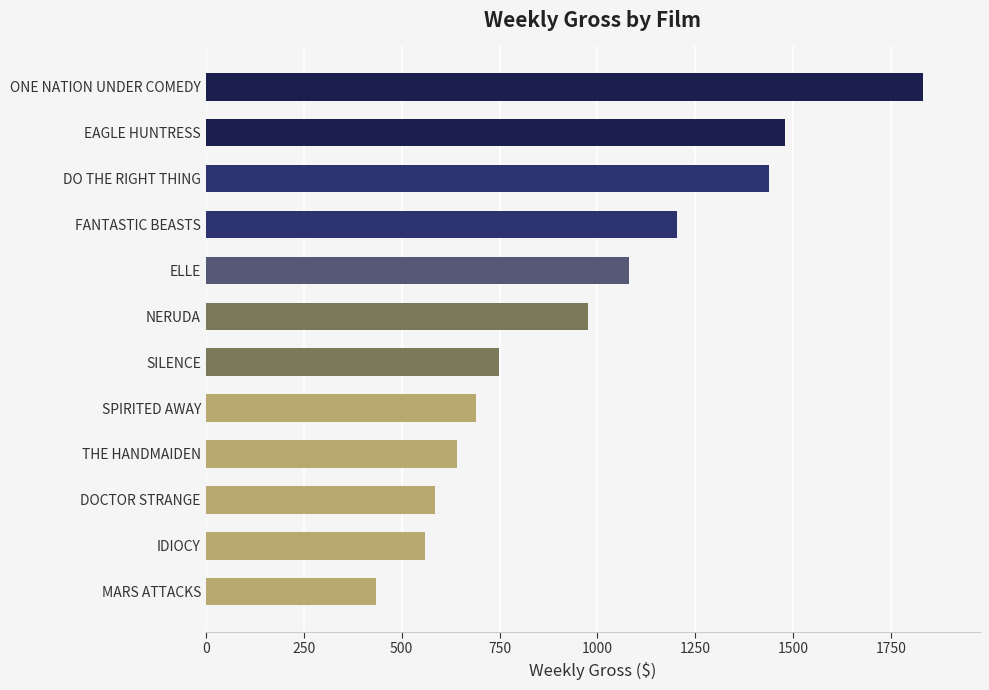

What is the difference between the maximum and minimum values?

1396